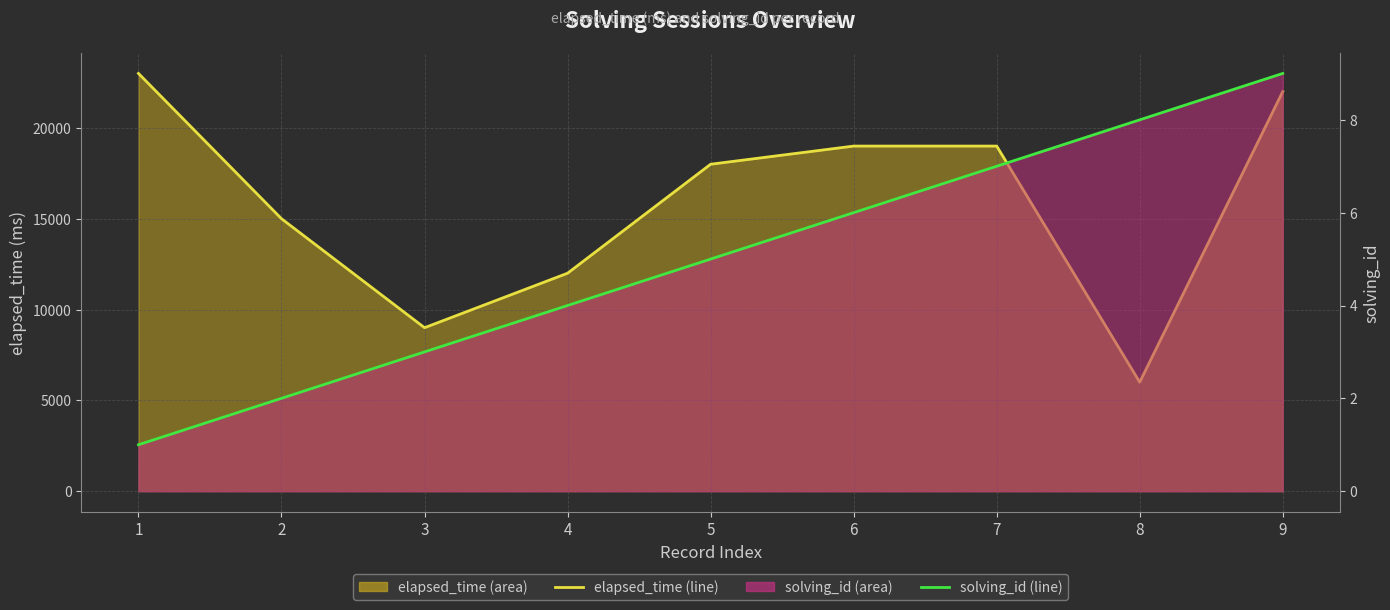

What is the sum of all elapsed_time (line) values?

143000